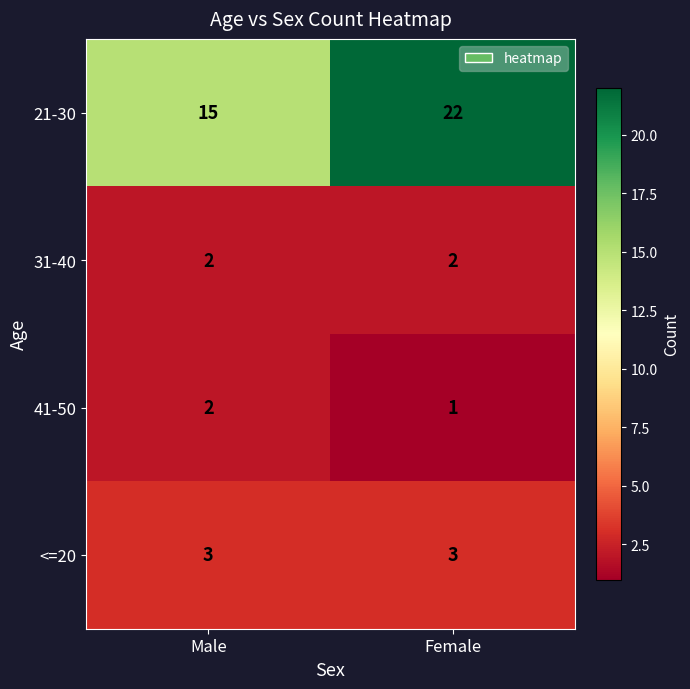

The value of 21-30 at Female is 22. True or false?

True